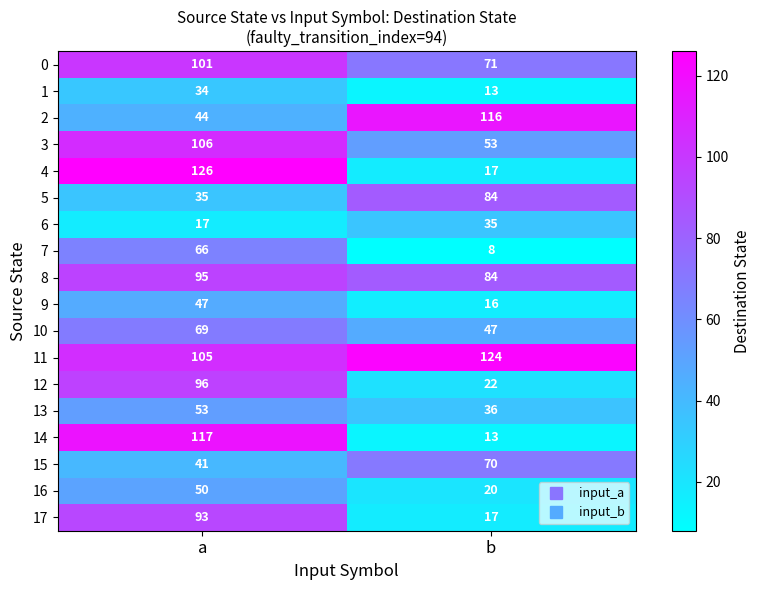

Which category has the highest value across all series?

a